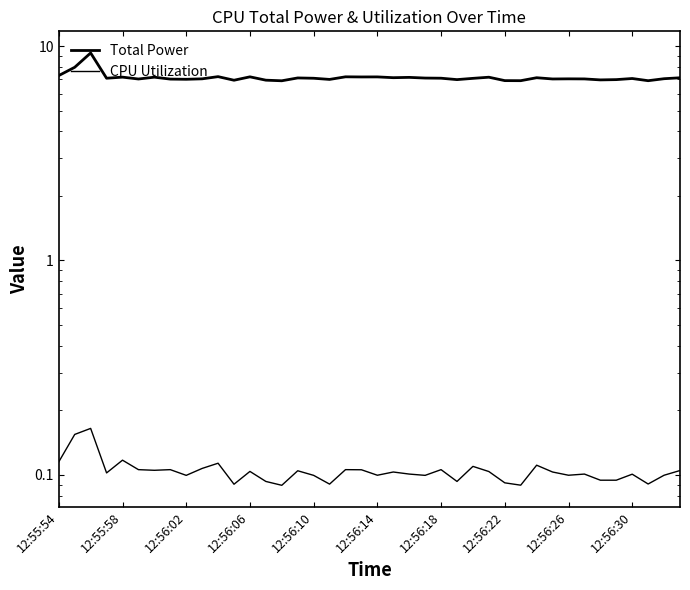

Which series changed the most between 32 and 33?

Total Power